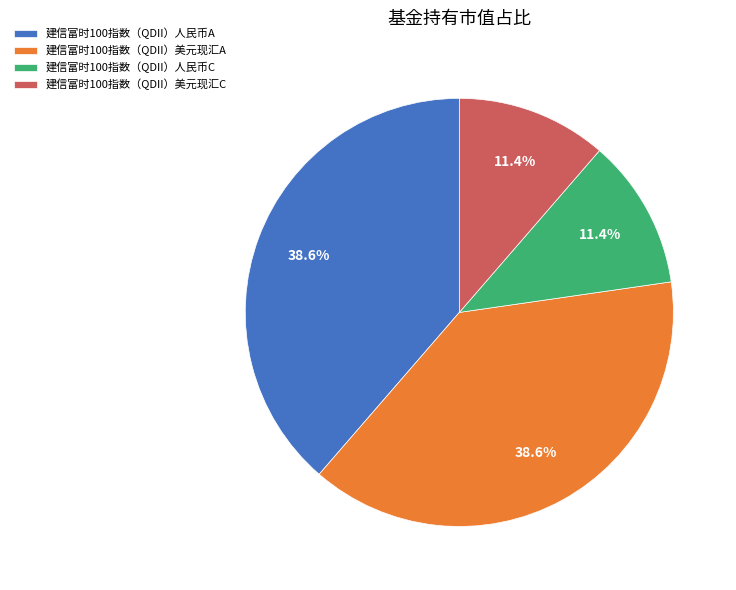

How many segments does this pie chart have?

4